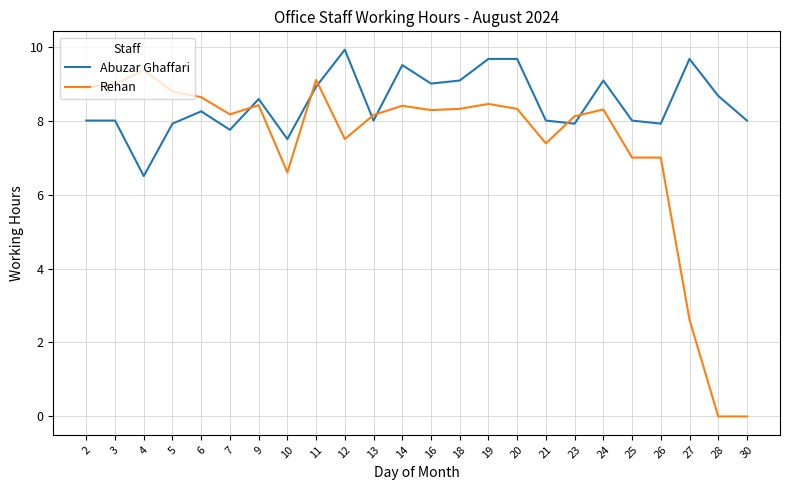

Rank the series by their maximum value, from lowest to highest.

Rehan, Abuzar Ghaffari